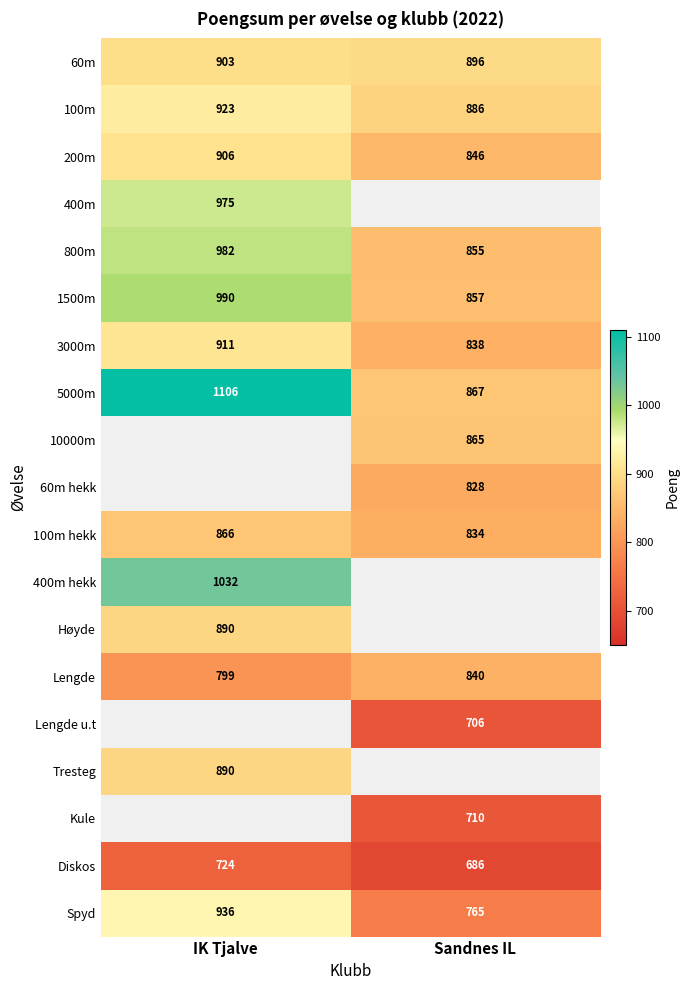

Is the value of Diskos at IK Tjalve greater than the value of 400m hekk at IK Tjalve?

No